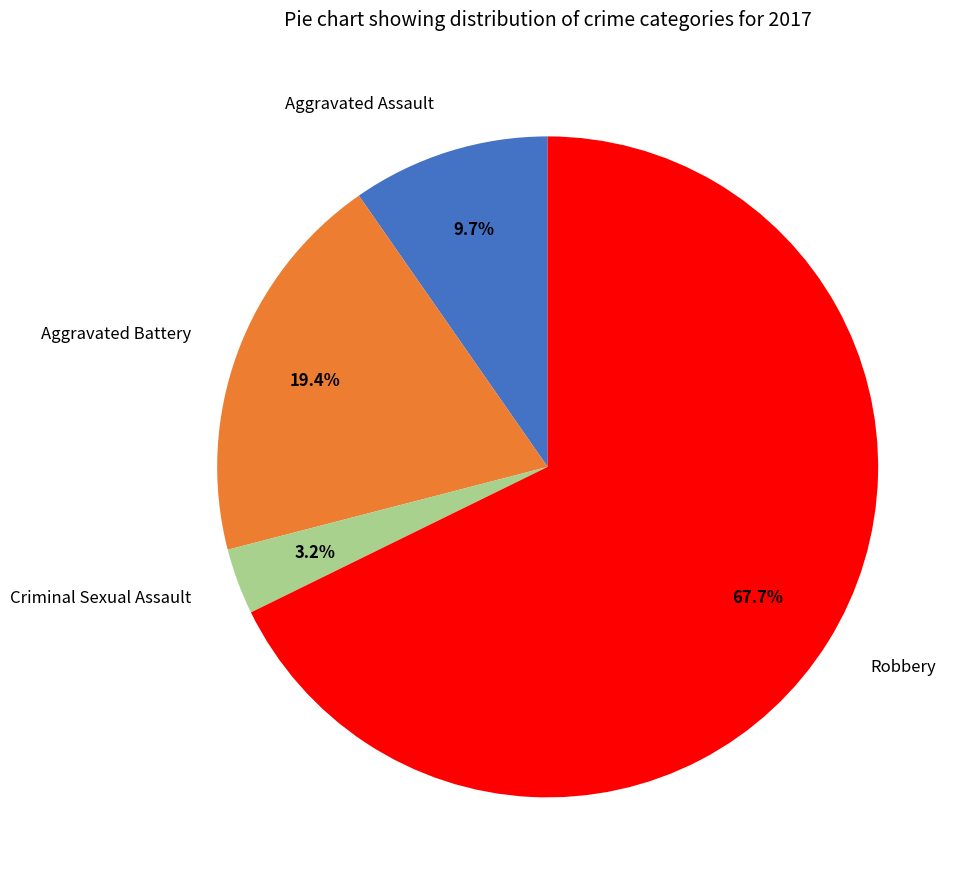

Between Aggravated Battery and Aggravated Assault, which is larger?

Aggravated Battery